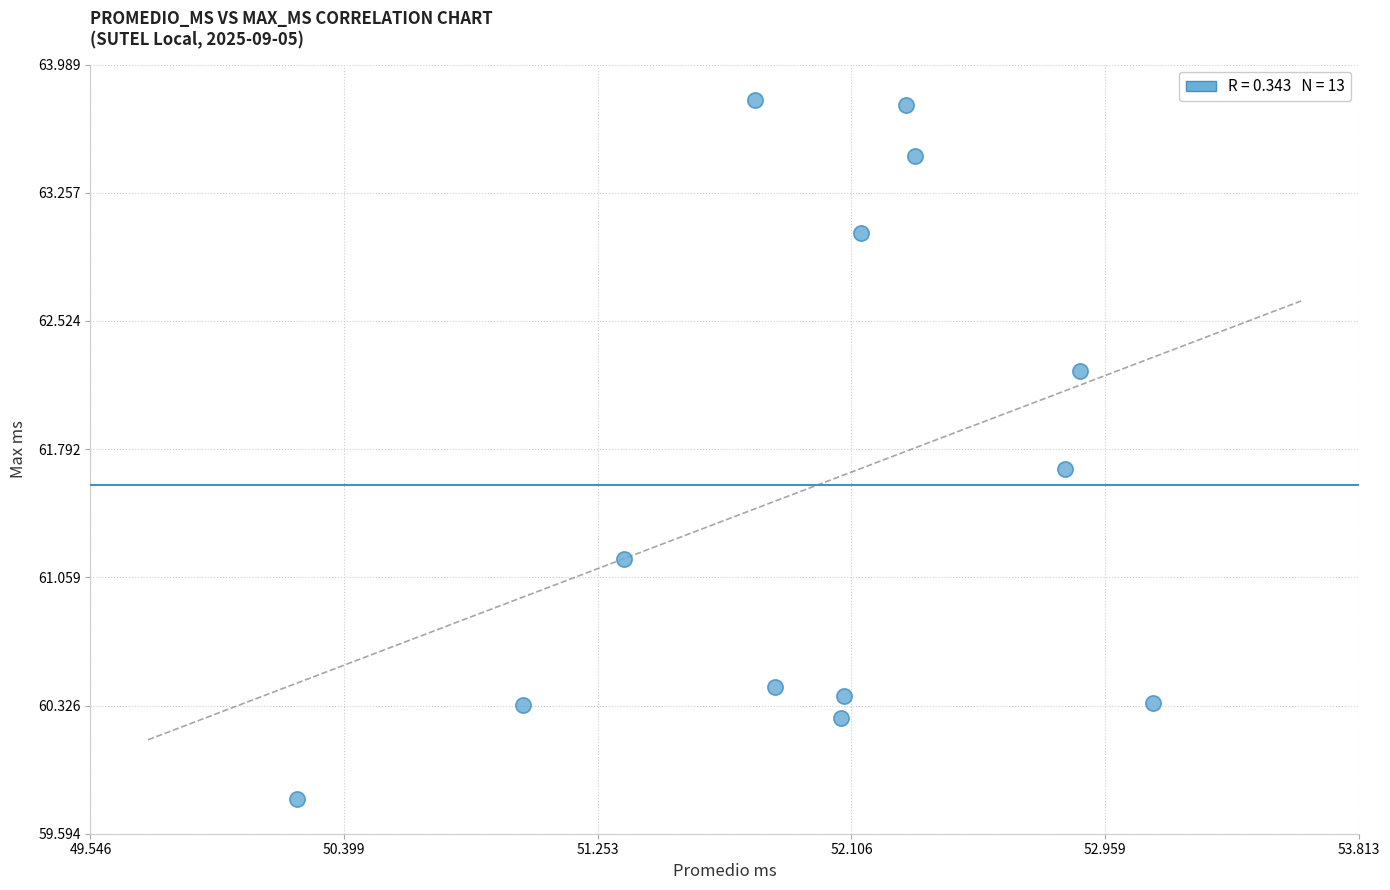

What is the range of X values (max minus min)?

2.9